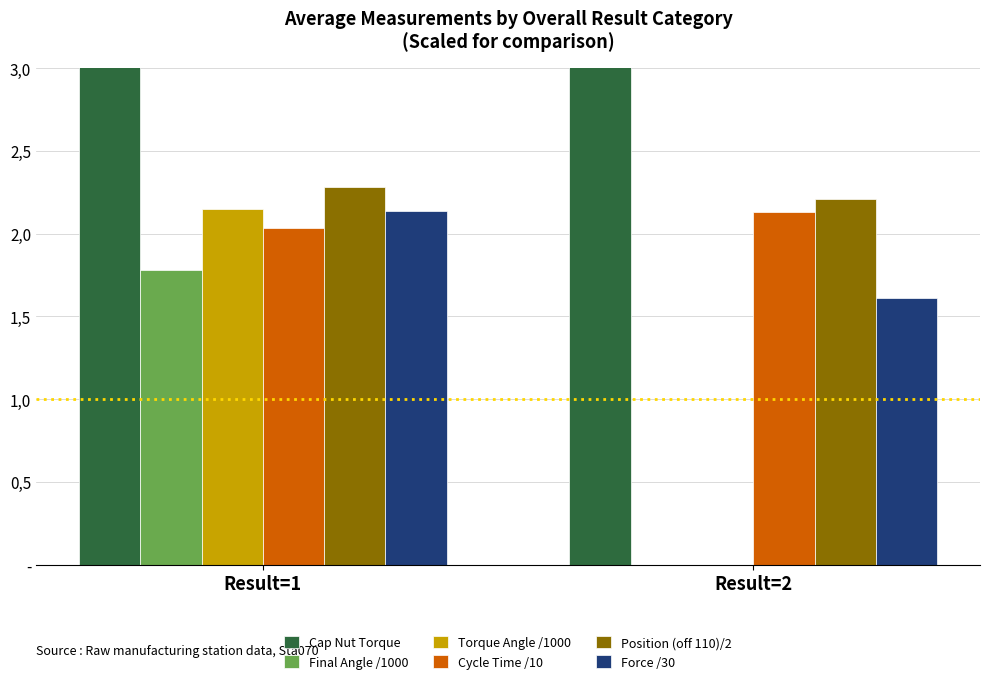

Reading left to right, transcribe all the data shown in this chart.

Cap Nut Torque: 3.2	7.9
Final Angle /1000: 1.8	0.0
Torque Angle /1000: 2.1	0.0
Cycle Time /10: 2.0	2.1
Position (off 110)/2: 2.3	2.2
Force /30: 2.1	1.6